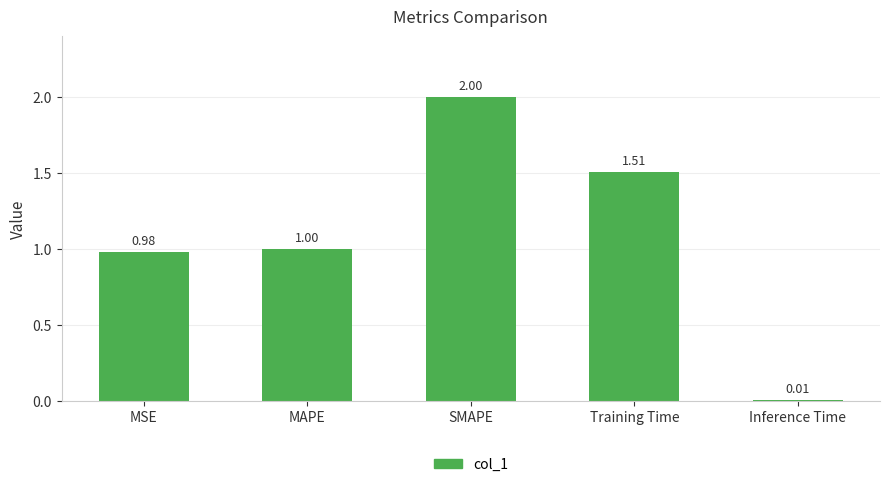

Rank the categories by value from lowest to highest.

Inference Time, MSE, MAPE, Training Time, SMAPE